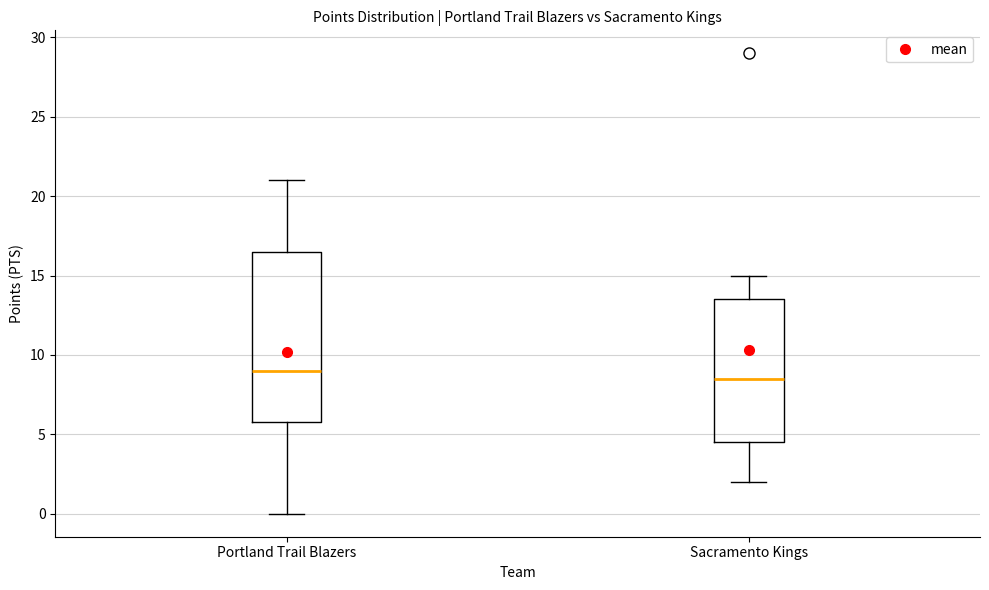

Where does the lower whisker of the box for Portland Trail Blazers end on the y-axis? The values are not printed on the chart, so give them approximately, as read against the axis.

0.0